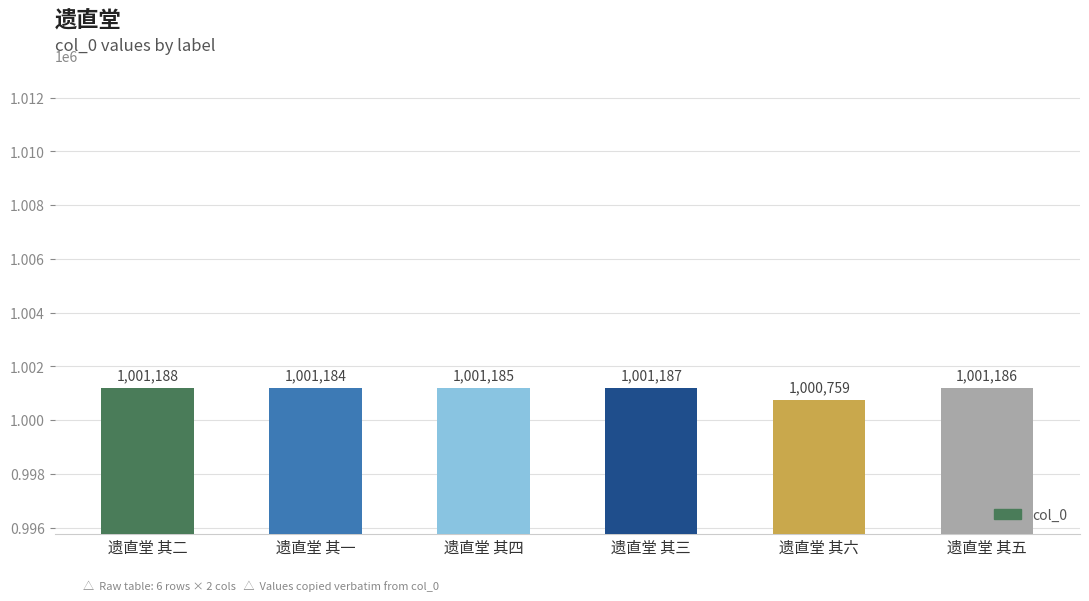

What is the label of the 4th bar from the left?

遗直堂 其三